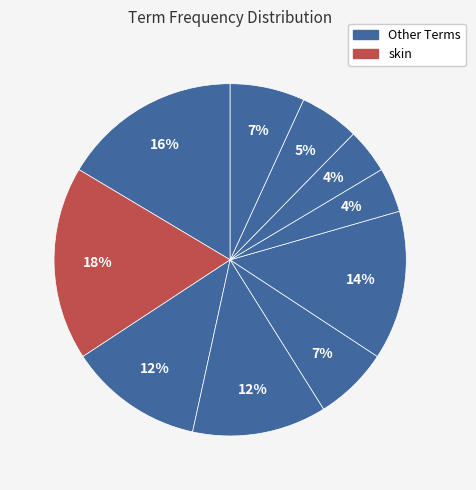

Count the number of slices in the pie.

10